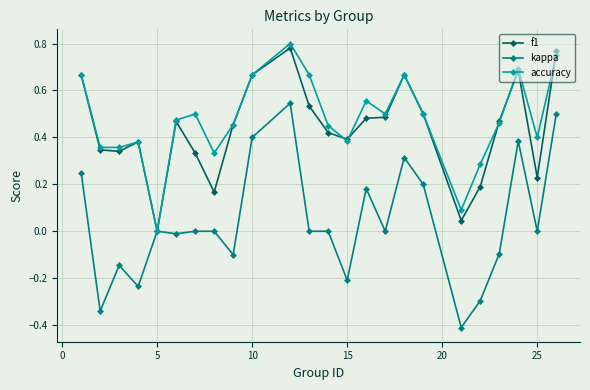

True or false: kappa has more than 2 points higher than both neighbors.

True